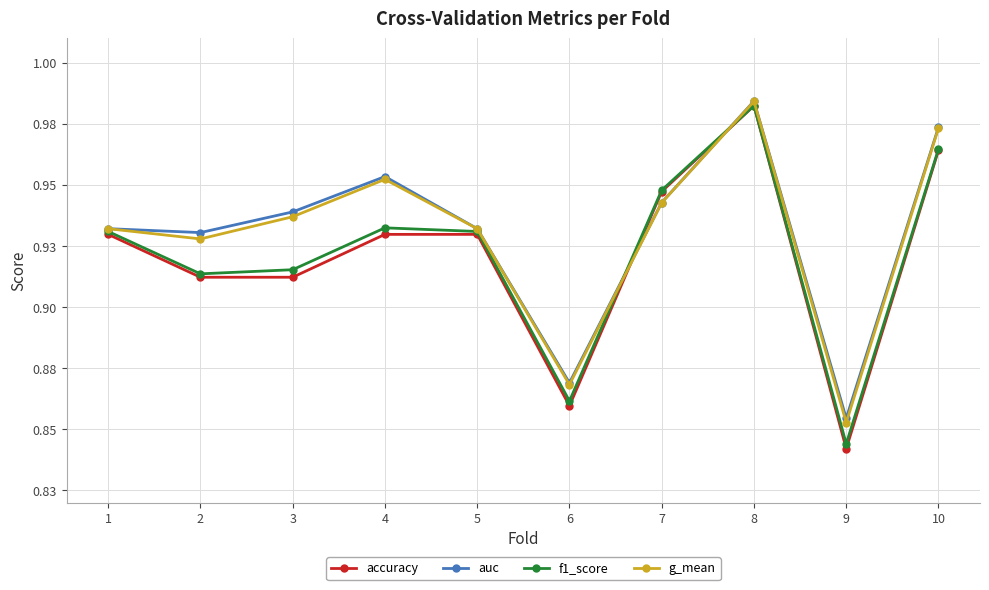

Reading right to left, list all the values displayed in this chart.

accuracy: 1.0	0.8	1.0	0.9	0.9	0.9	0.9	0.9	0.9	0.9
auc: 1.0	0.9	1.0	0.9	0.9	0.9	1.0	0.9	0.9	0.9
f1_score: 1.0	0.8	1.0	0.9	0.9	0.9	0.9	0.9	0.9	0.9
g_mean: 1.0	0.9	1.0	0.9	0.9	0.9	1.0	0.9	0.9	0.9